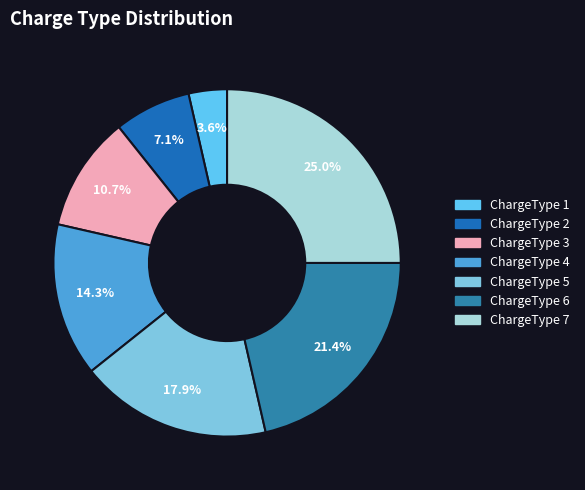

Is there a majority slice in this chart?

No